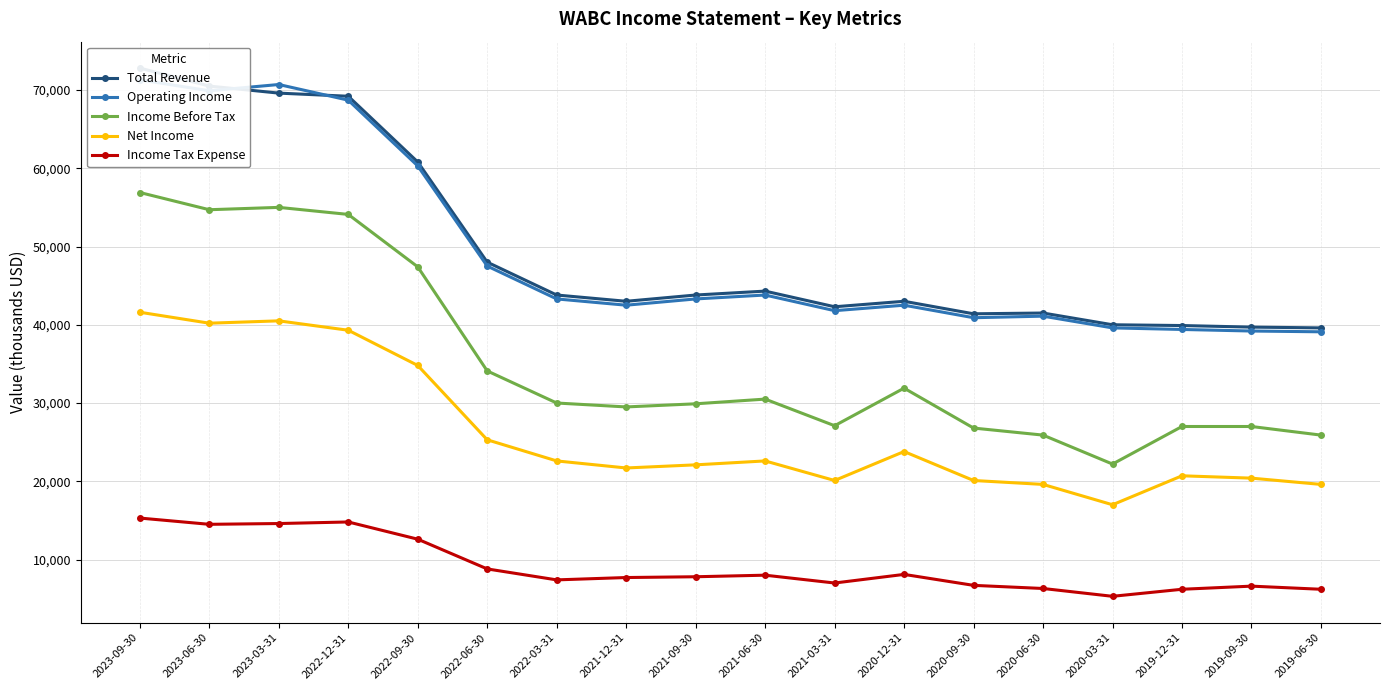

What is the sum of the Operating Income values at 2019-12-31 and 2021-03-31?

81200